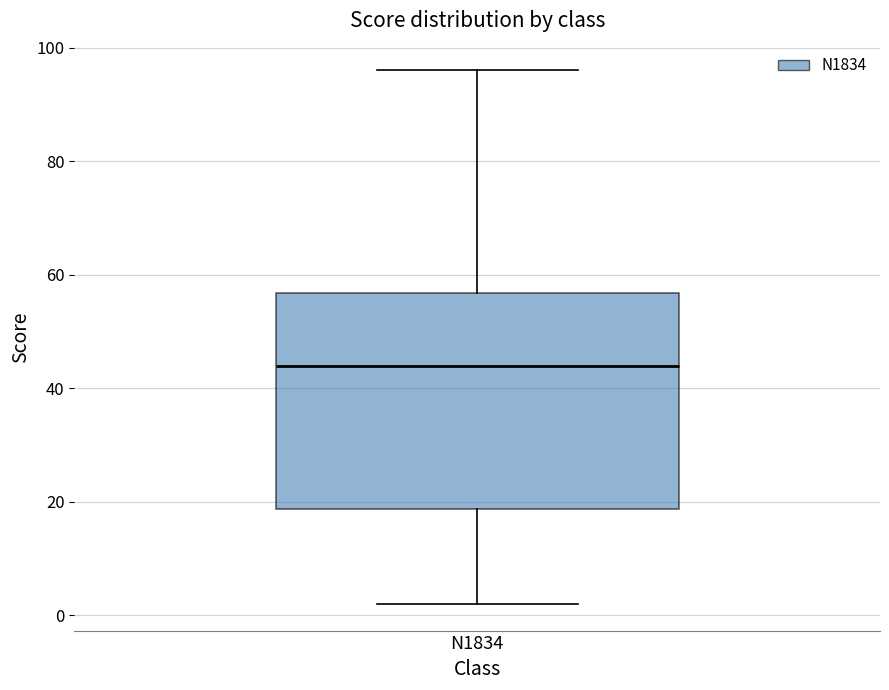

Transcribe this box plot: give where the median line is, the range the box spans, and where the two whiskers end, as read against the y-axis. The values are not printed on the chart, so give them approximately, as read against the axis.

median 44, box 18 to 56, whiskers 2 to 96